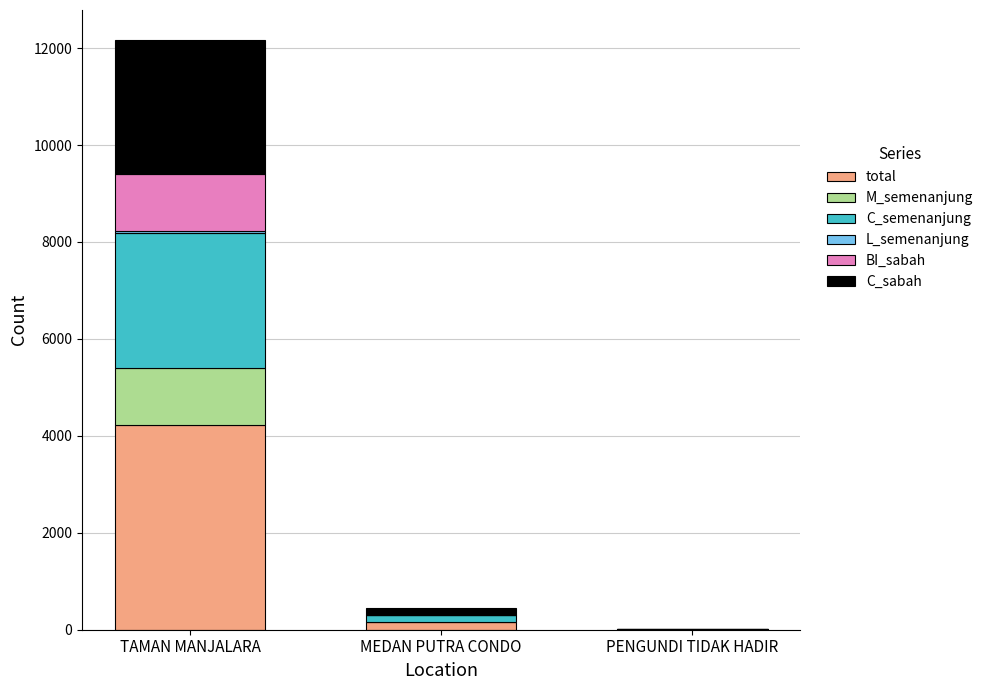

Which category has the highest value in the total series?

TAMAN MANJALARA